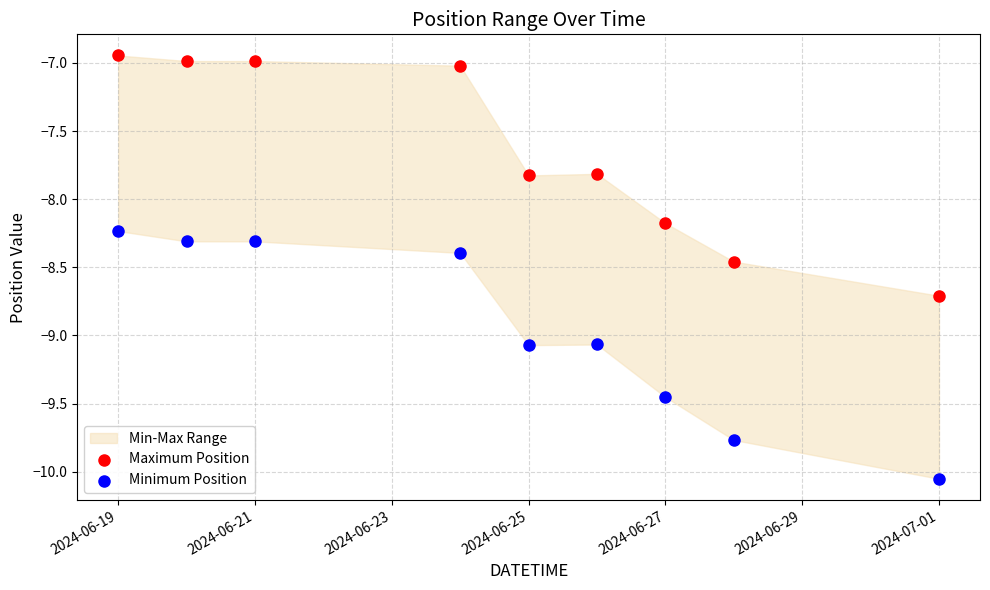

Across all data points, what is the range of X values (max minus min)?

12.0